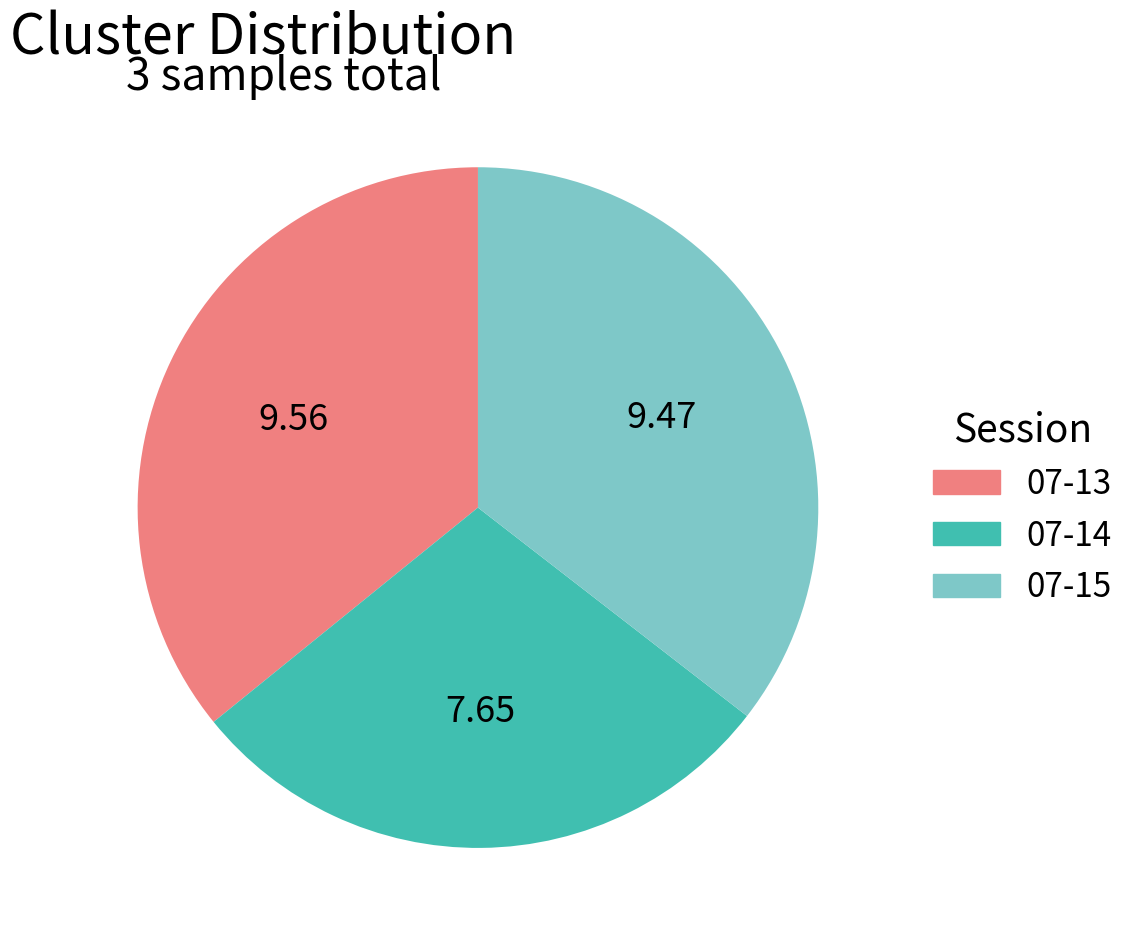

Does 07-15 account for over 50% of the chart?

No